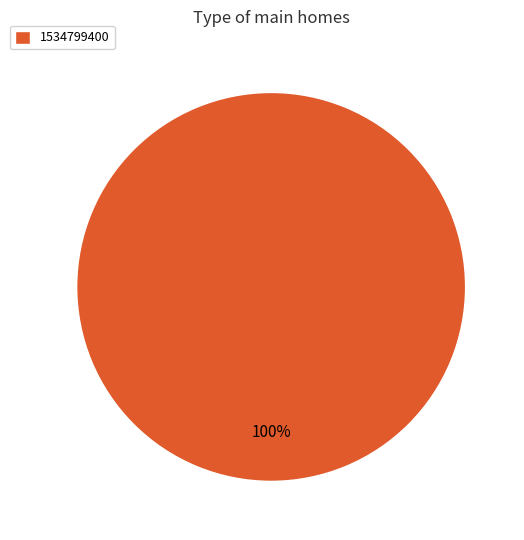

Is 1534799400 the majority of the pie?

Yes